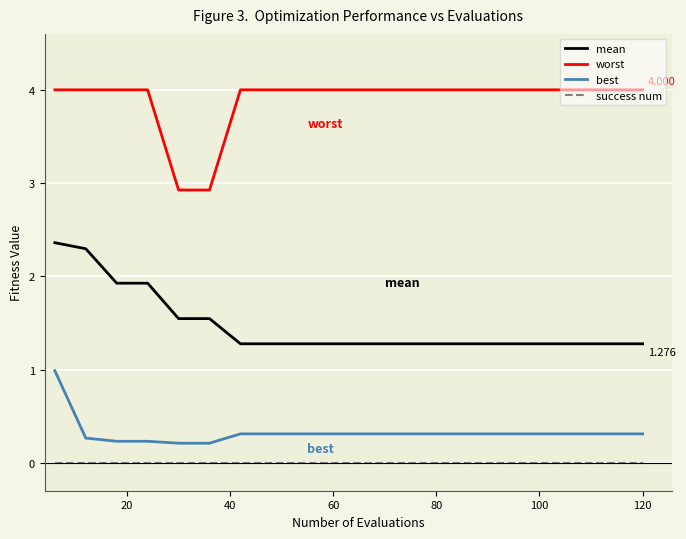

True or false: worst and best cross at least once.

False